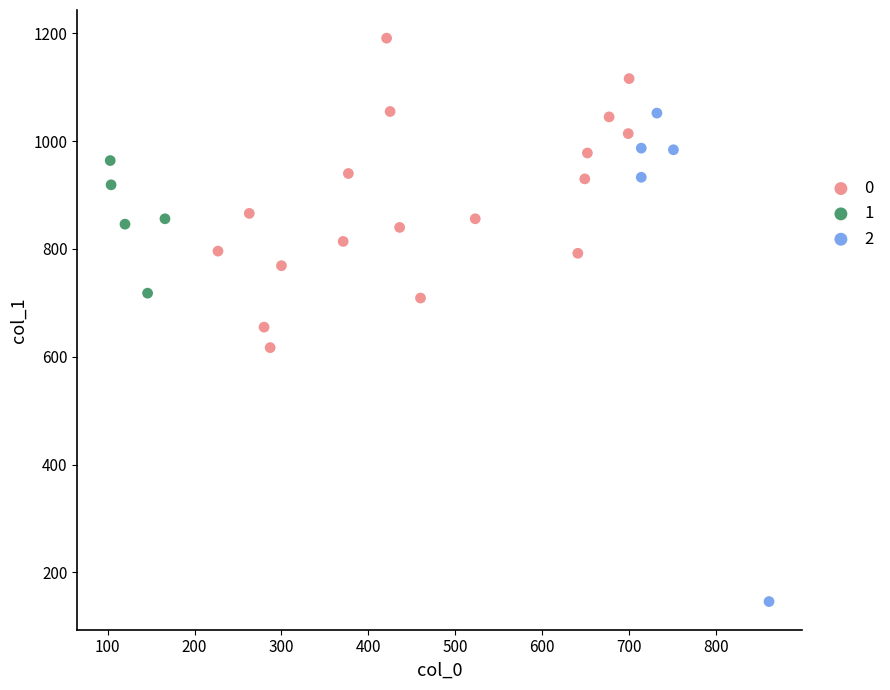

What are all the series names shown in the legend?

0, 1, 2